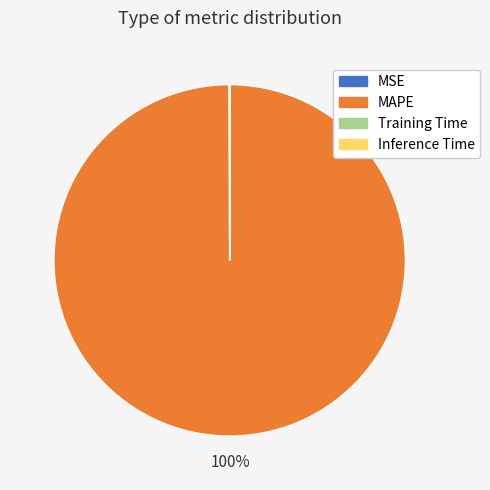

Which category has the biggest portion of the pie?

MAPE